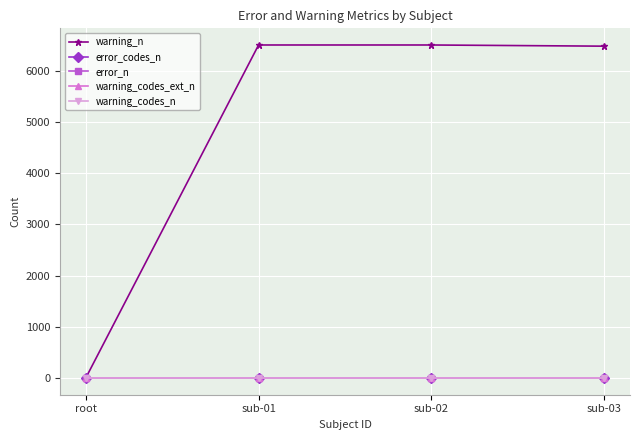

Is this an area chart (filled region under the line)?

No